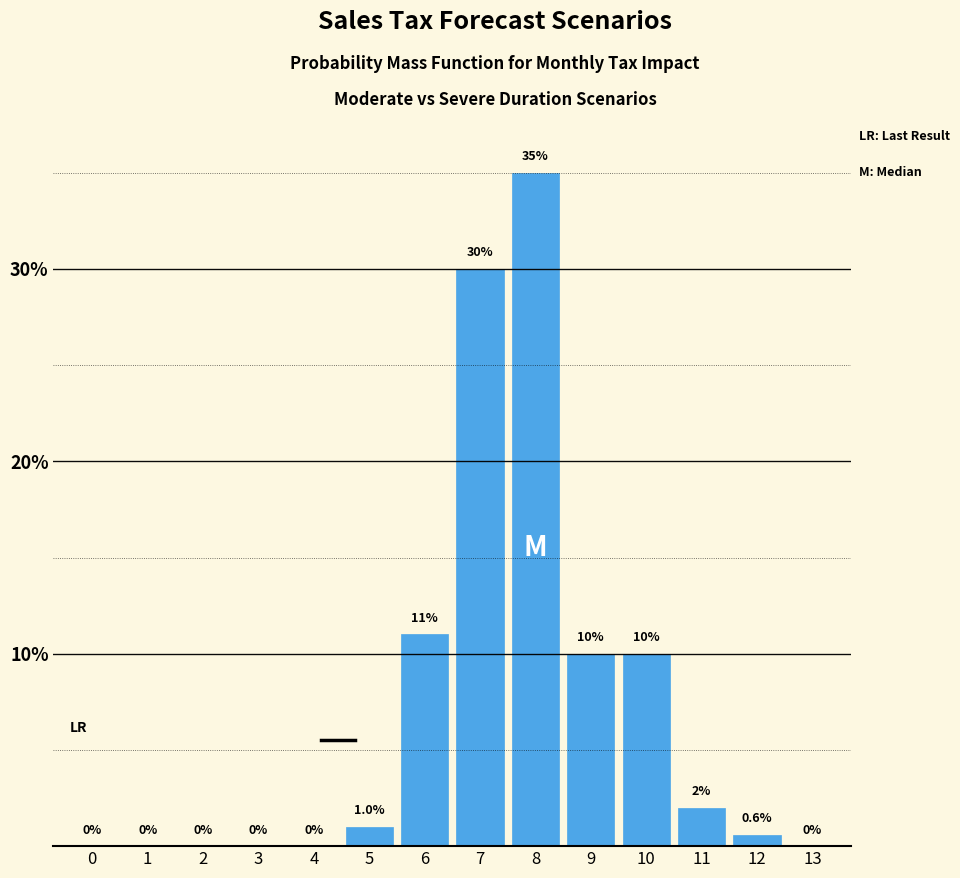

Reading left to right, what are all the values shown in this chart?

0=0.0	1=0.0	2=0.0	3=0.0	4=0.0	5=1.0	6=11.0	7=30.0	8=35.0	9=10.0	10=10.0	11=2.0	12=0.6	13=0.0